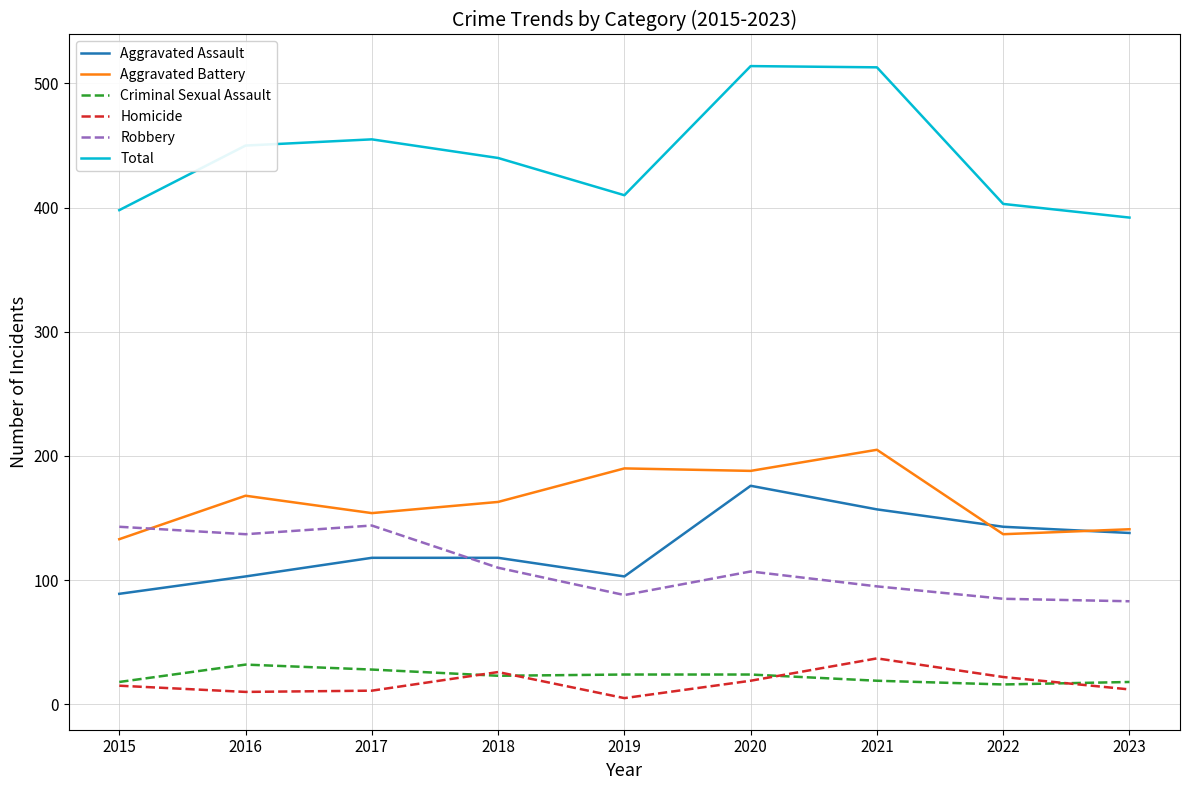

Which series has the largest total across all categories?

Total